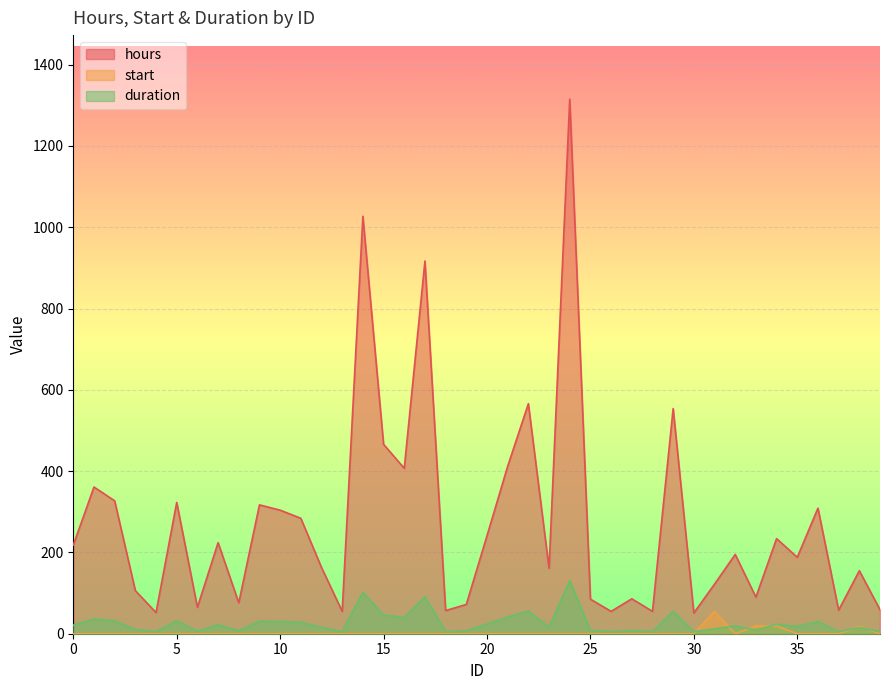

Count the number of data series in this chart.

3